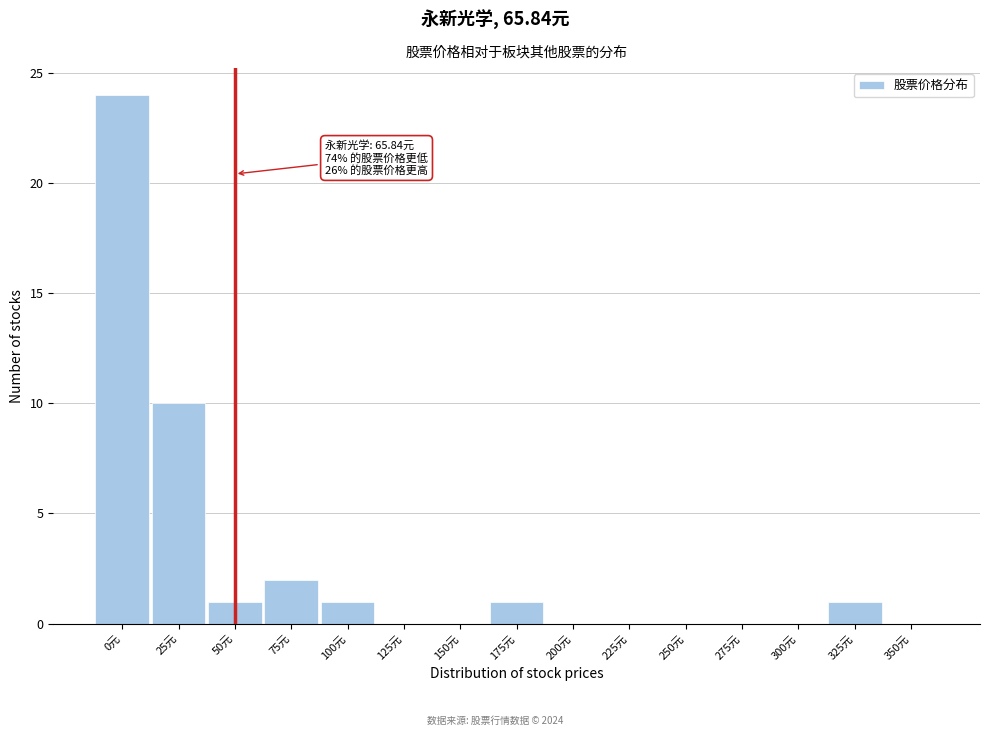

Reading left to right, list all the values displayed in this chart.

0元=24	25元=10	50元=1	75元=2	100元=1	125元=0	150元=0	175元=1	200元=0	225元=0	250元=0	275元=0	300元=0	325元=1	350元=0